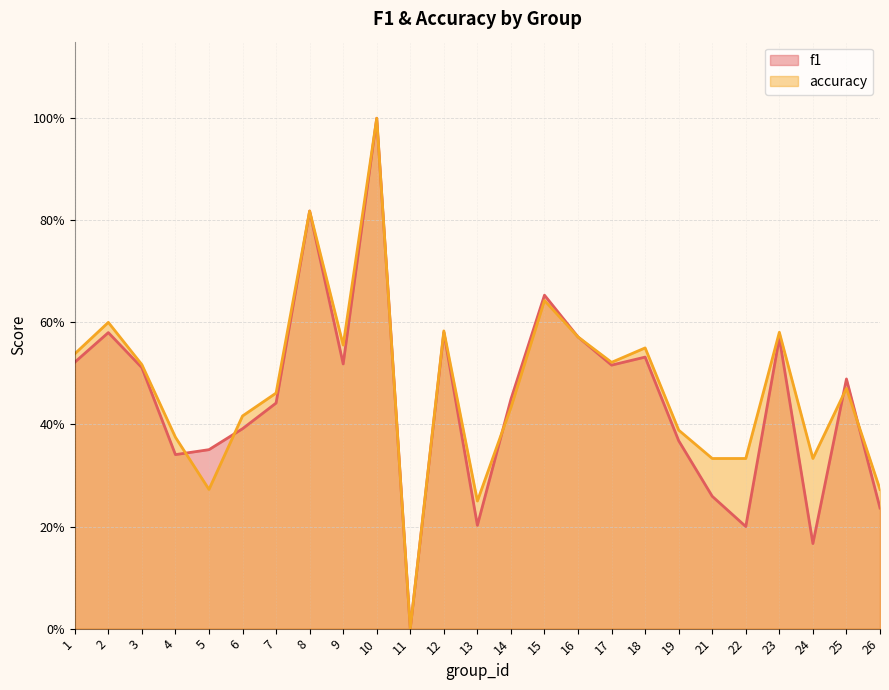

At which category is the sum across all series the highest?

10